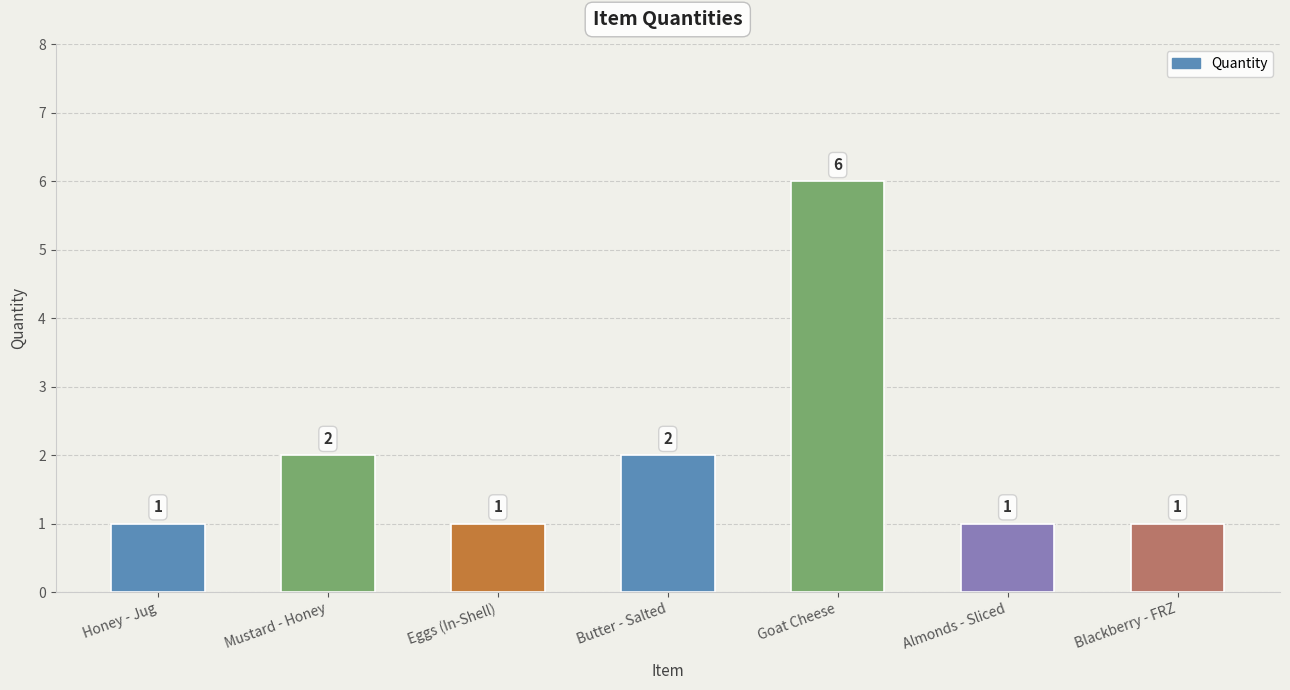

What is the maximum value shown in the chart?

6